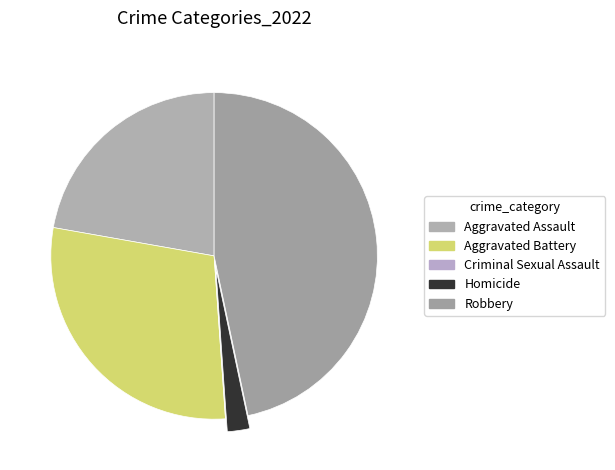

To the nearest percent, what is the combined percentage of Robbery and Criminal Sexual Assault?

47%